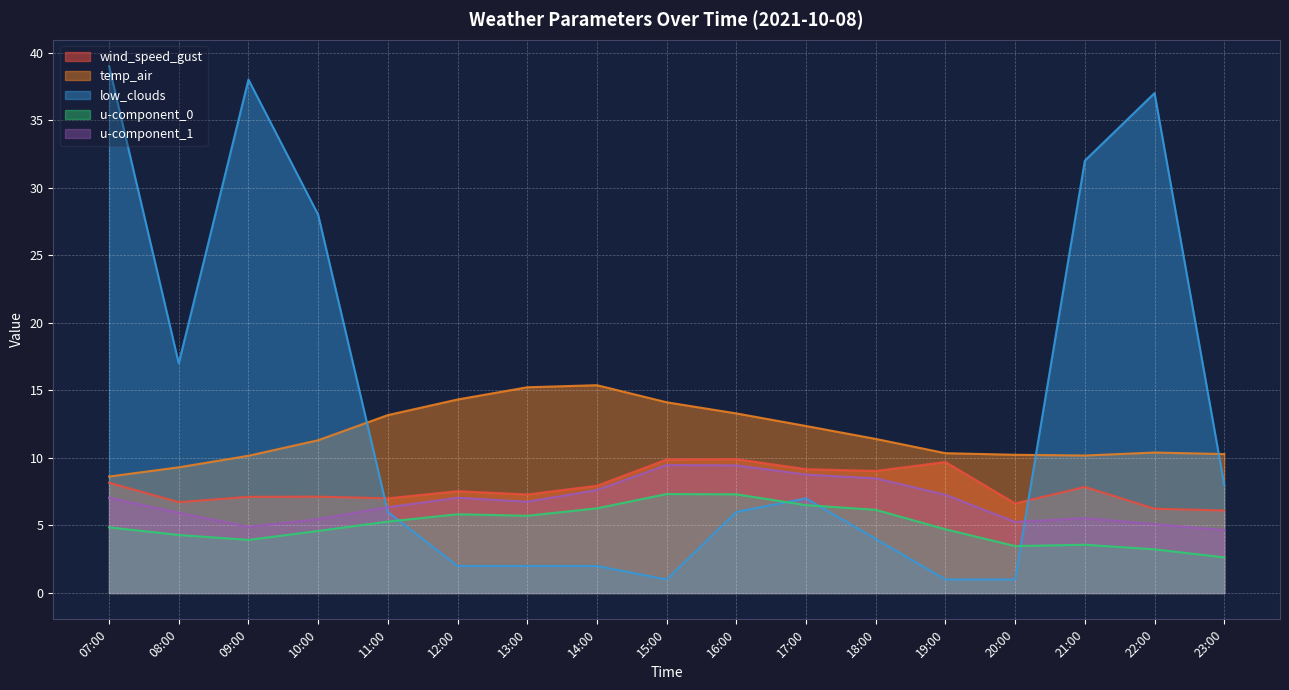

What is the greatest value displayed?

39.0